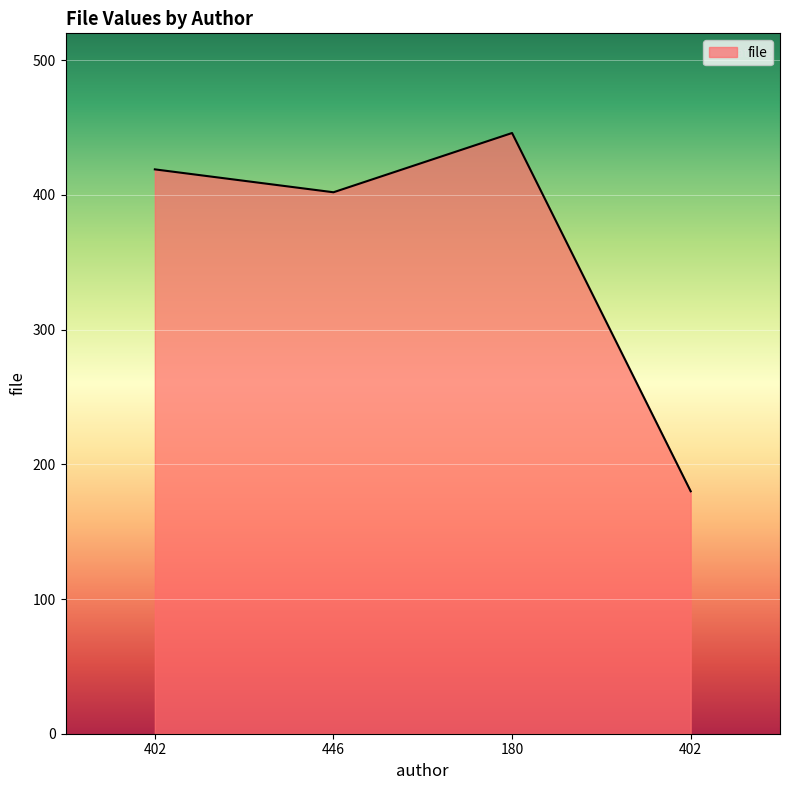

Approximately how many times larger is the value at 402 compared to 180?

0.9